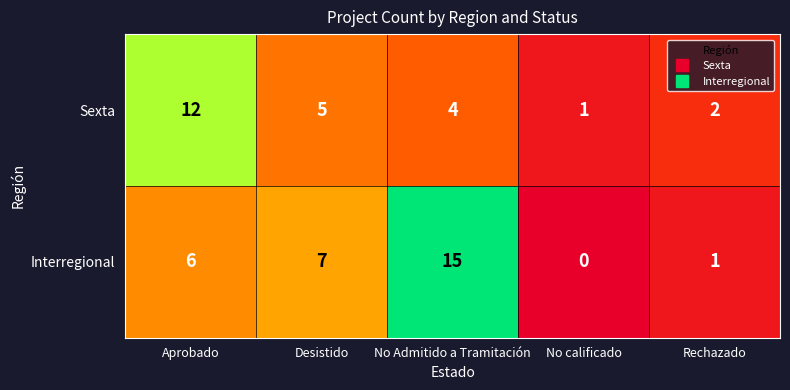

What is the spread (max minus min) of values at No Admitido a Tramitación?

11